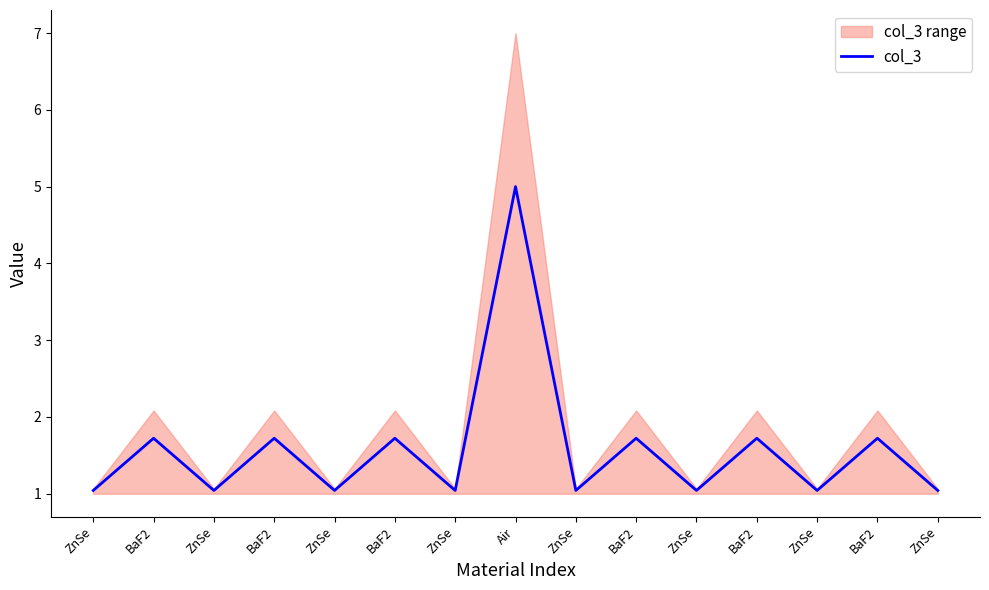

Which category has the lowest value across all series?

ZnSe